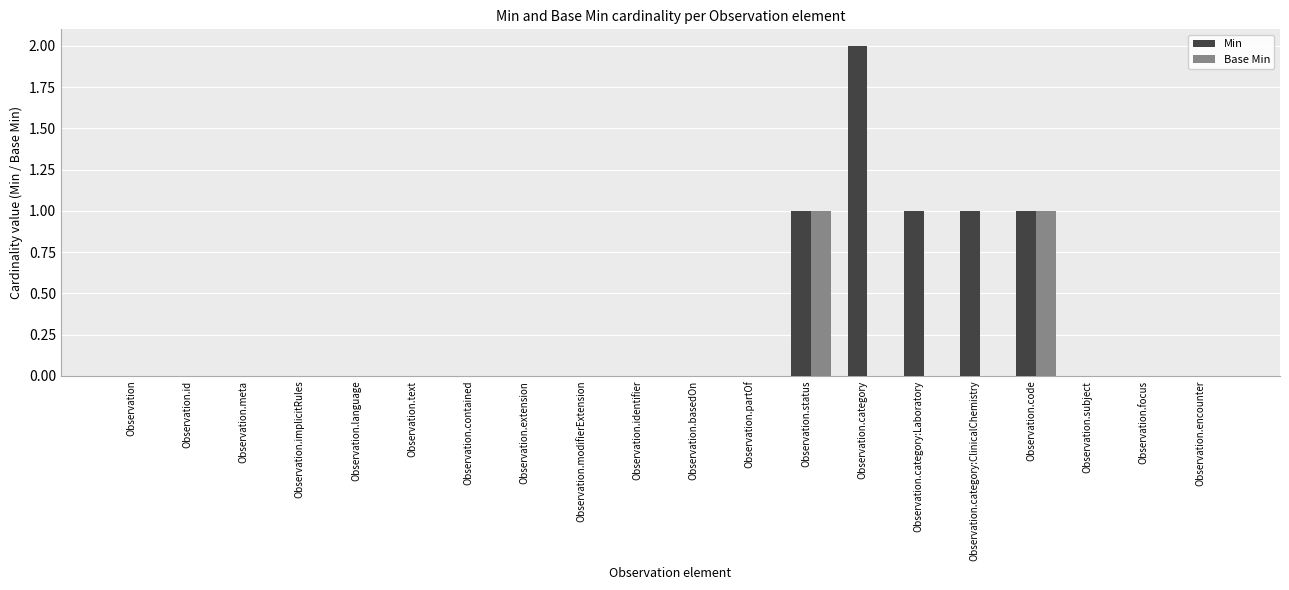

Does the chart contain stacked bars?

No